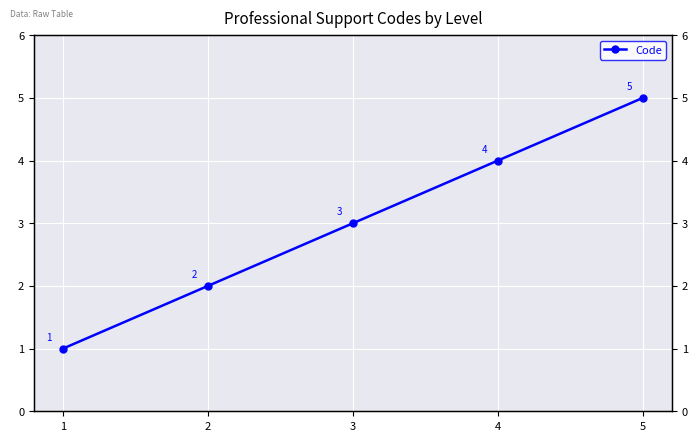

What is the sum of the values at 2 and 5?

7